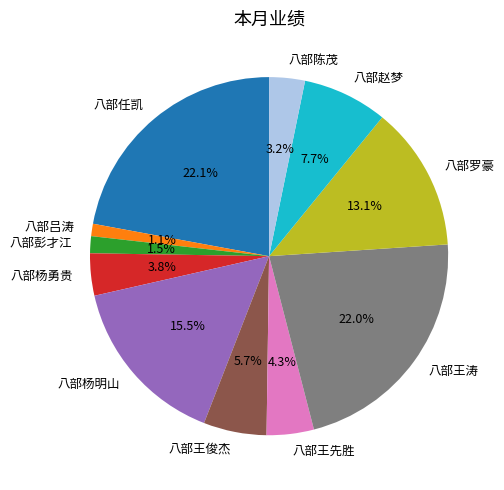

Is there any slice that represents more than half of the pie?

No